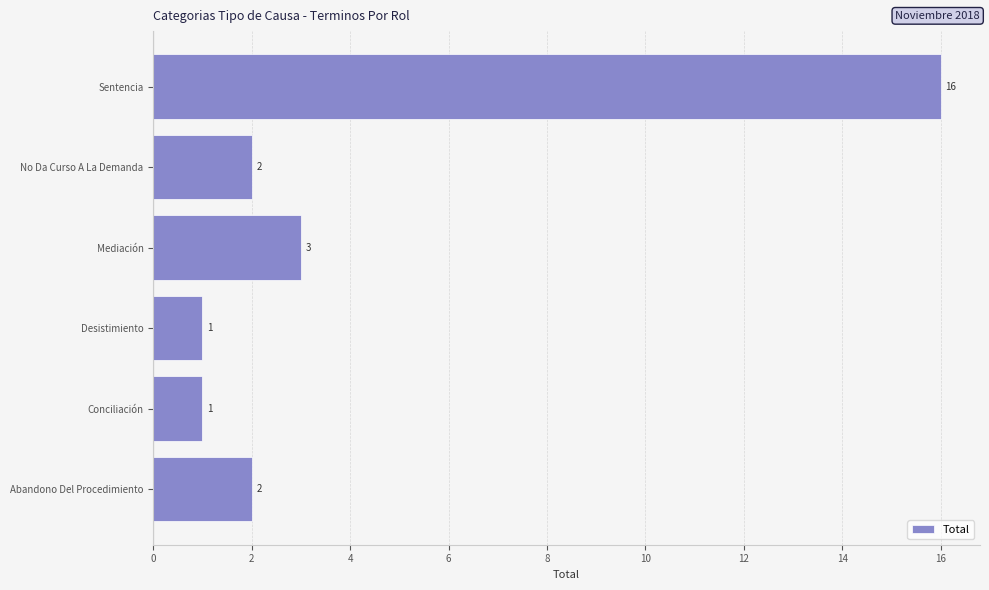

What is the change in value from Abandono Del Procedimiento to Sentencia?

+14